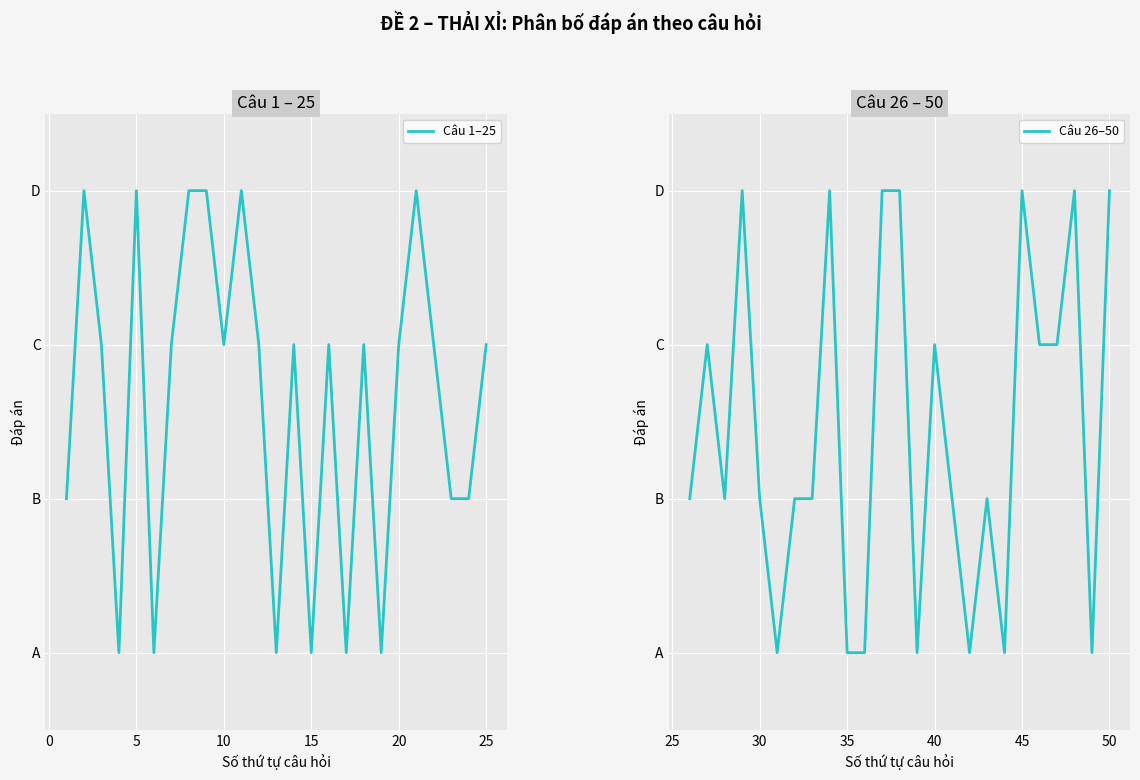

Rank the series by their average value, from lowest to highest.

Câu 26–50, Câu 1–25